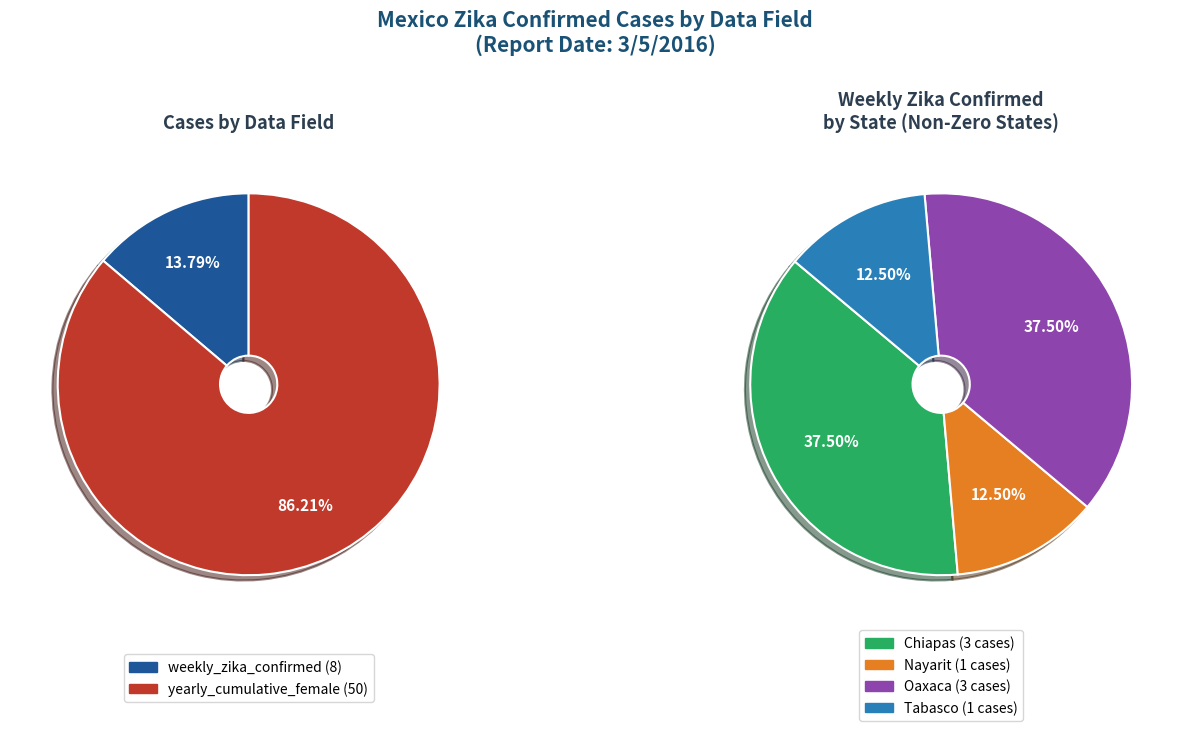

Which category has the biggest portion of the pie?

Chiapas